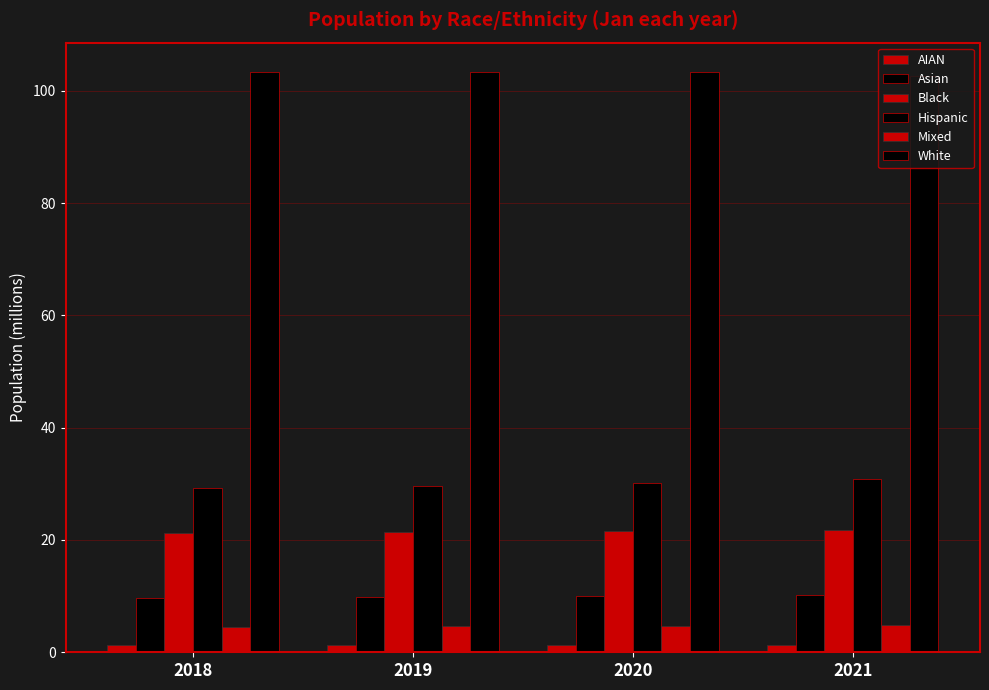

Does the chart contain any negative values?

No